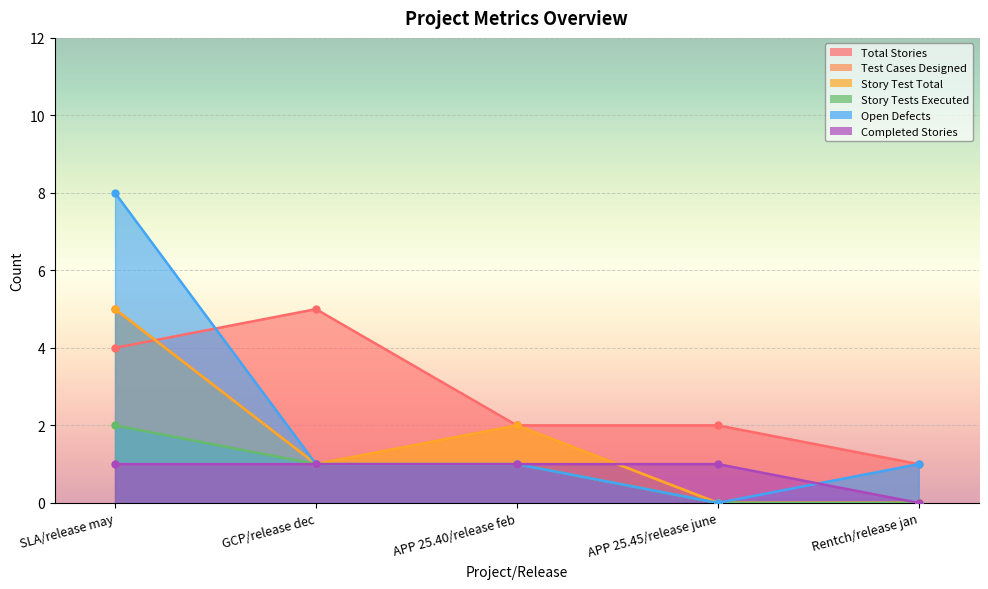

At which label is Total Stories closest to 3?

SLA/release may